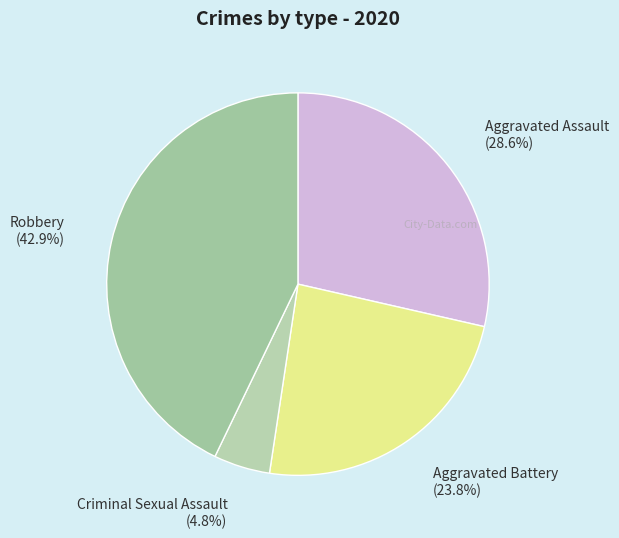

To the nearest percent, what percentage of the pie is Aggravated Assault?

29%